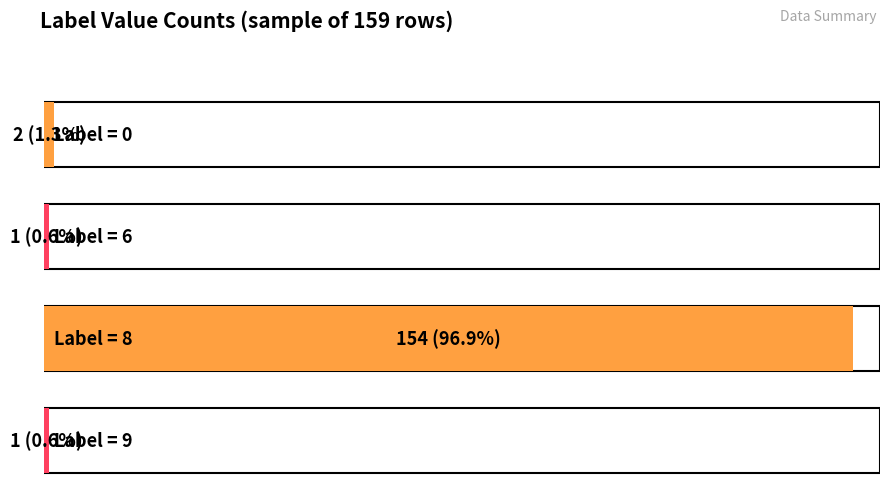

Where does the data first go above 7?

8